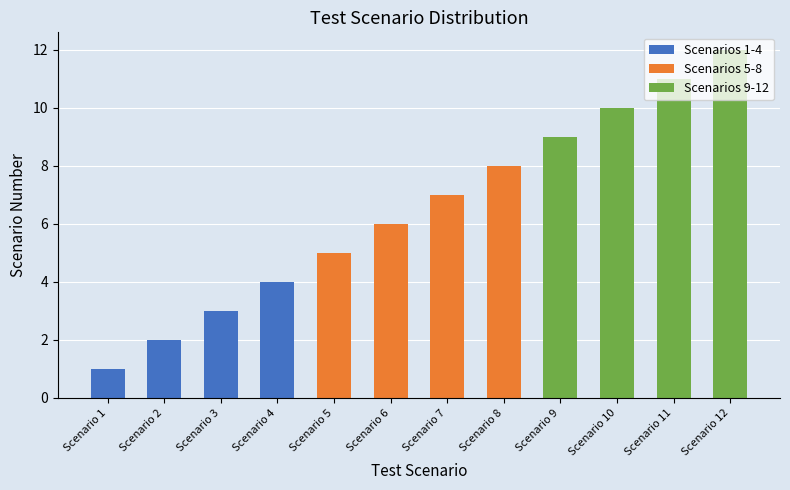

True or false: Scenarios 1-4 has a value of 3 at Scenario 12.

False